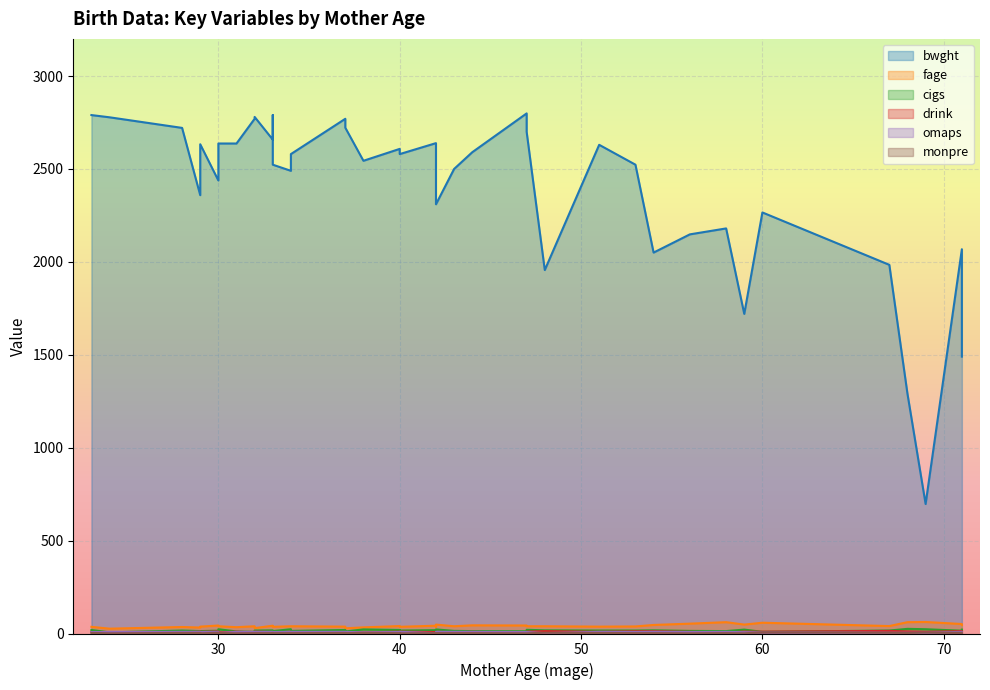

What are all the series names shown in the legend?

bwght, fage, cigs, drink, omaps, monpre